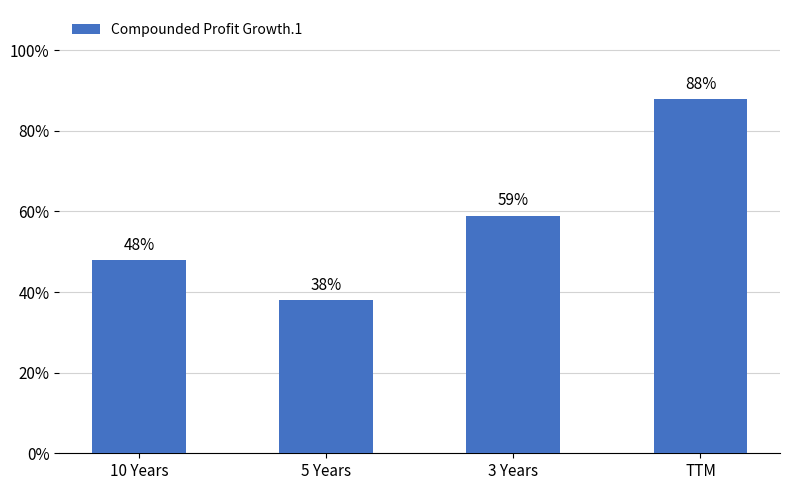

List the labels in order of value, largest first.

TTM, 3 Years, 10 Years, 5 Years